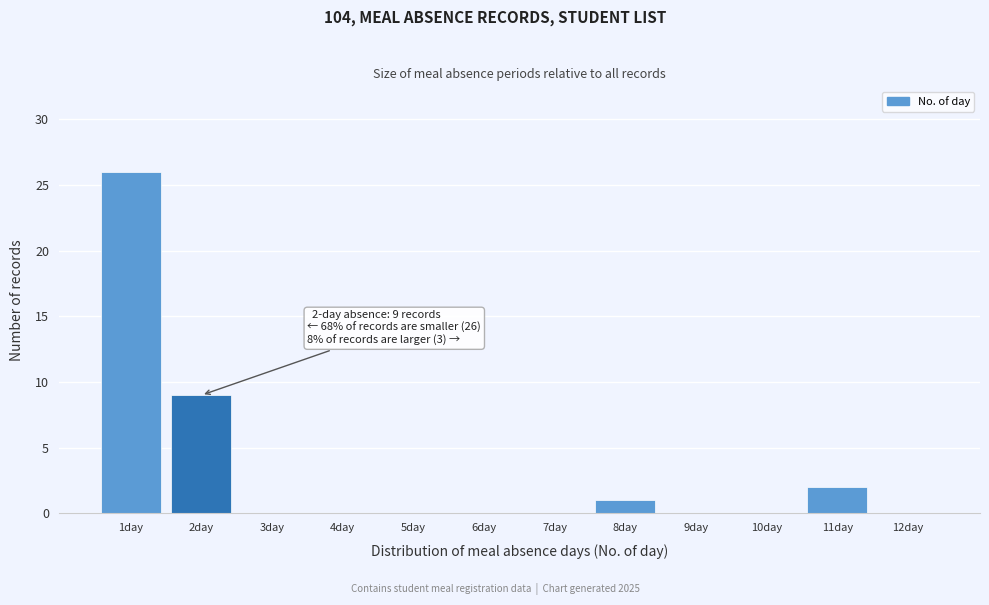

Which range on the x-axis has the tallest bar?

0.5 to 1.5